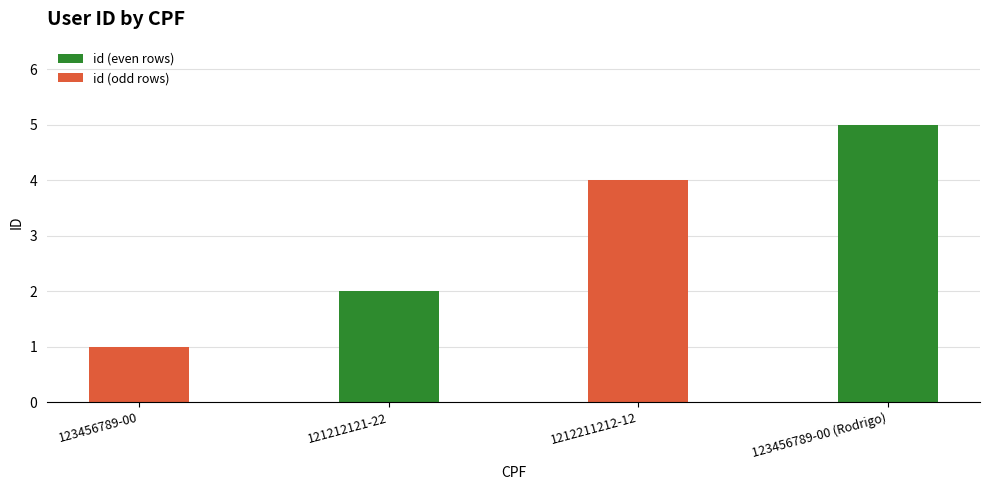

List the labels in order of value, largest first.

123456789-00 (Rodrigo), 1212211212-12, 121212121-22, 123456789-00